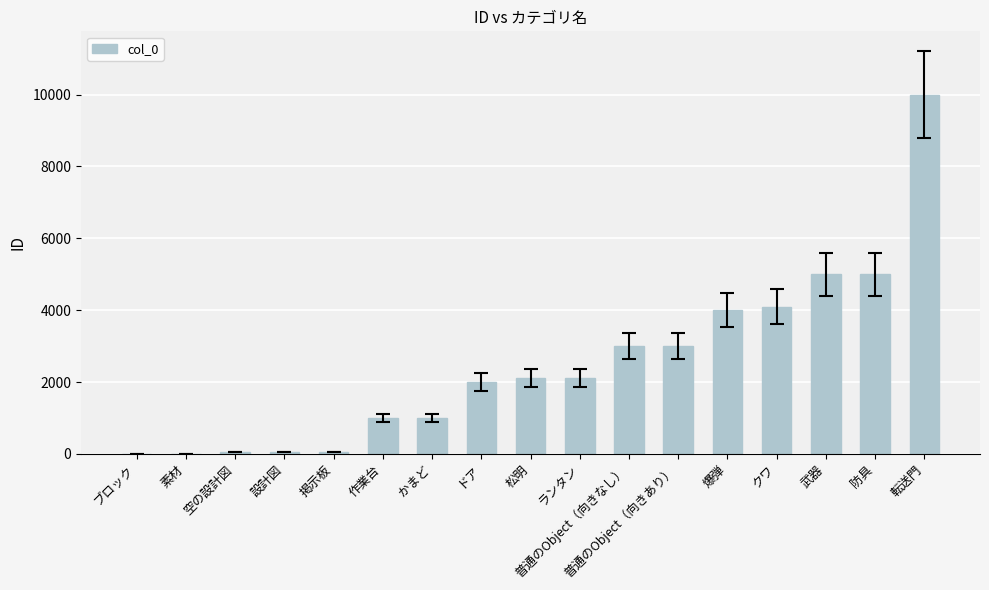

The value at 防具 is 8715. True or false?

False